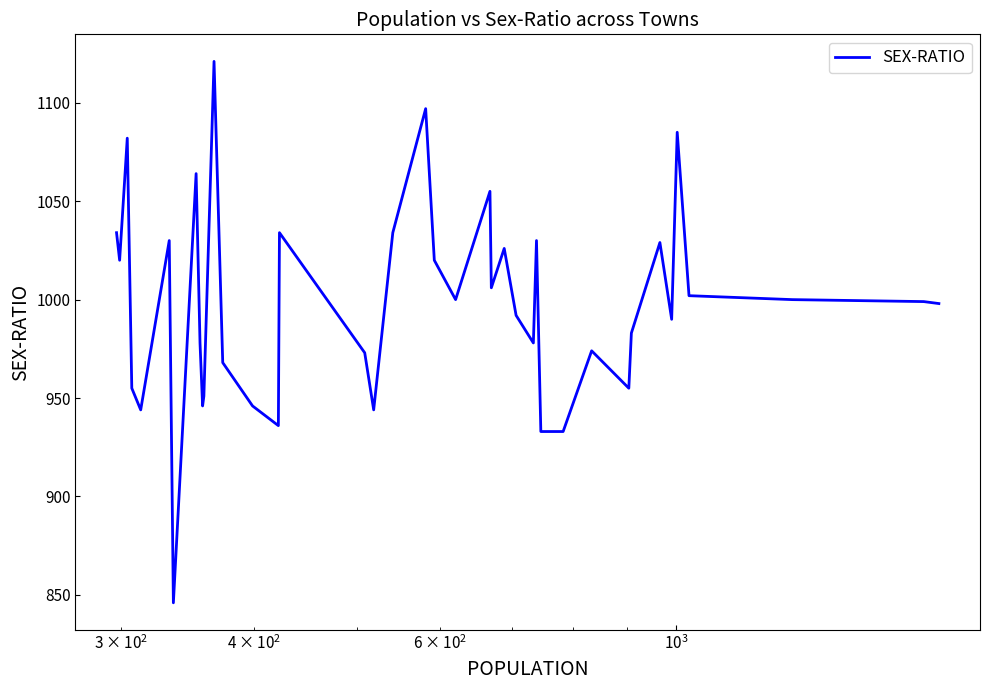

What is the minimum value shown in the chart?

846